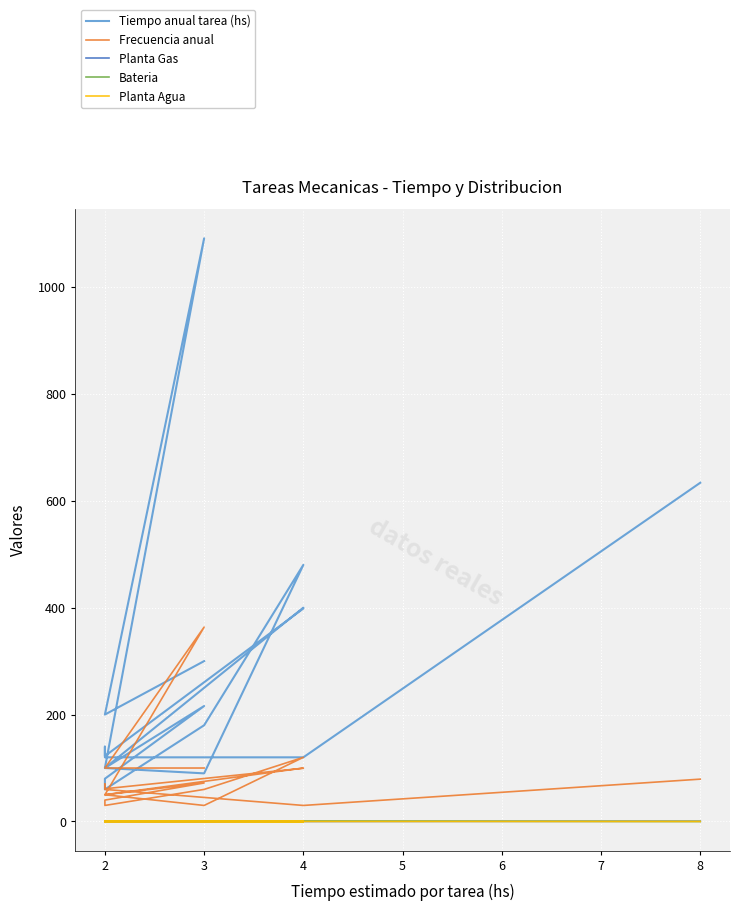

What are all the series names shown in the legend?

Tiempo anual tarea (hs), Frecuencia anual, Planta Gas, Bateria, Planta Agua